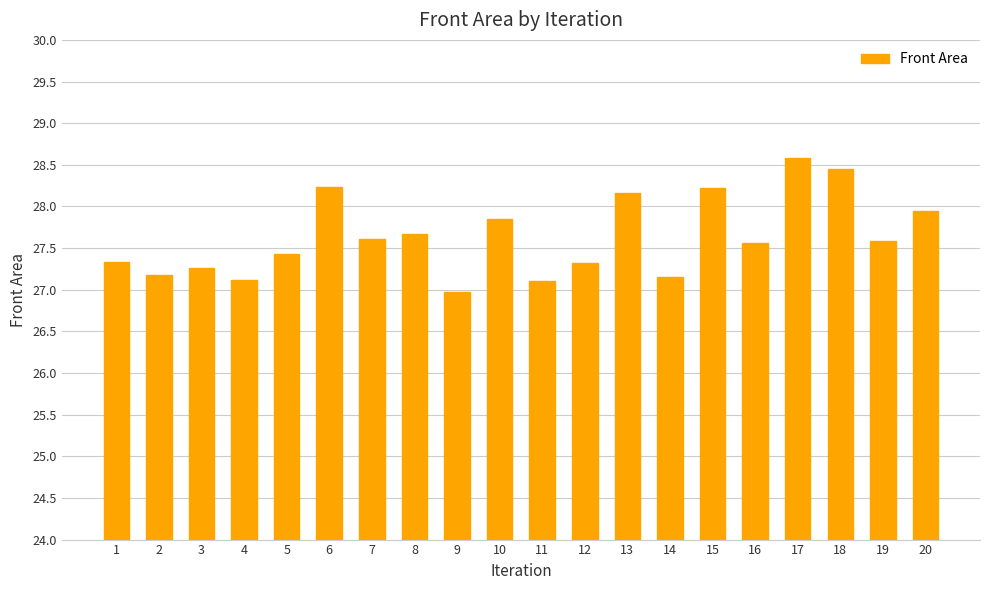

What is the minimum value shown in the chart?

27.0